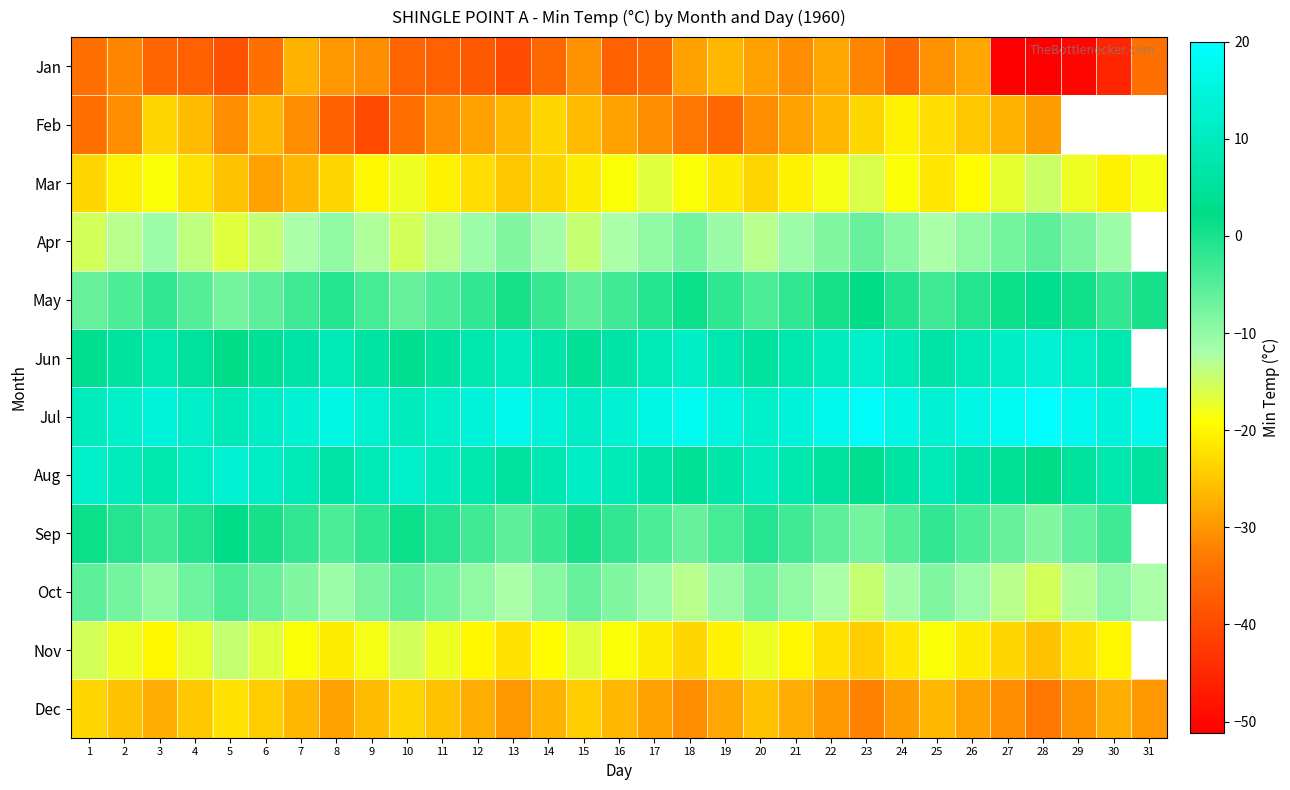

At which label does Dec reach its peak?

5